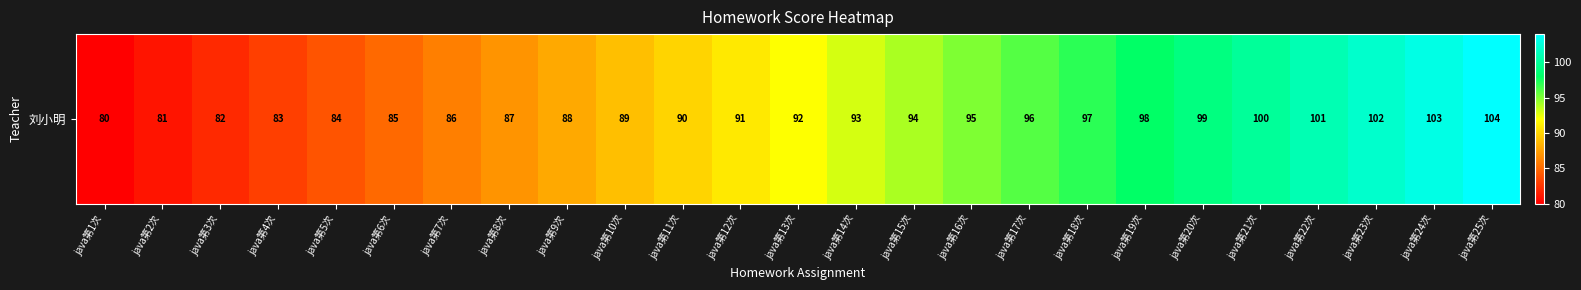

Reading left to right, list all the values displayed in this chart.

java第1次=80	java第2次=81	java第3次=82	java第4次=83	java第5次=84	java第6次=85	java第7次=86	java第8次=87	java第9次=88	java第10次=89	java第11次=90	java第12次=91	java第13次=92	java第14次=93	java第15次=94	java第16次=95	java第17次=96	java第18次=97	java第19次=98	java第20次=99	java第21次=100	java第22次=101	java第23次=102	java第24次=103	java第25次=104